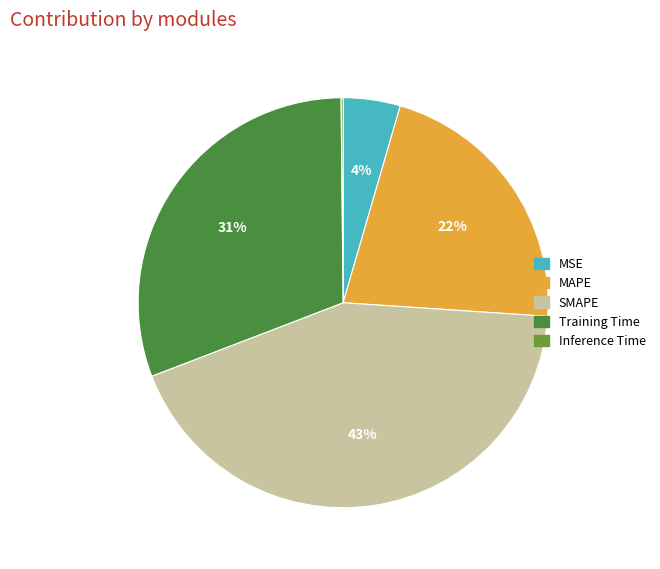

What is the smallest slice in the pie chart?

Inference Time